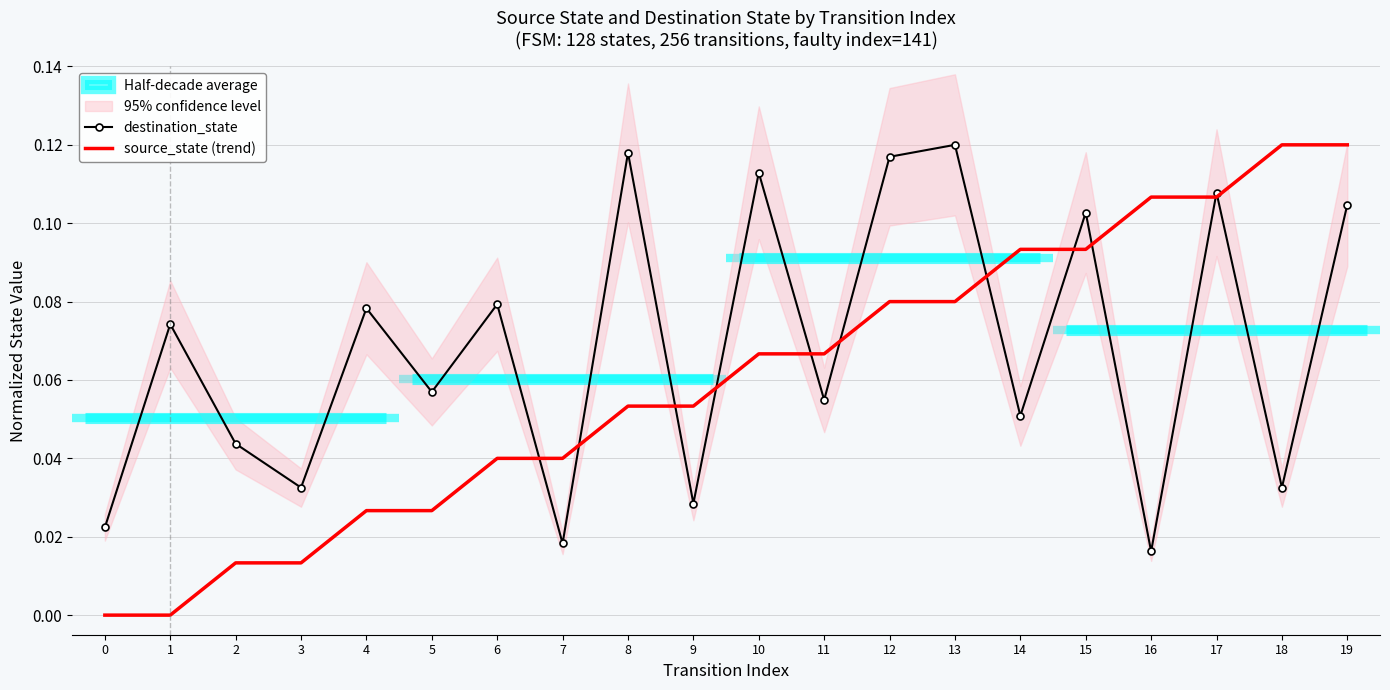

True or false: destination_state and source_state (trend) cross at least once.

True